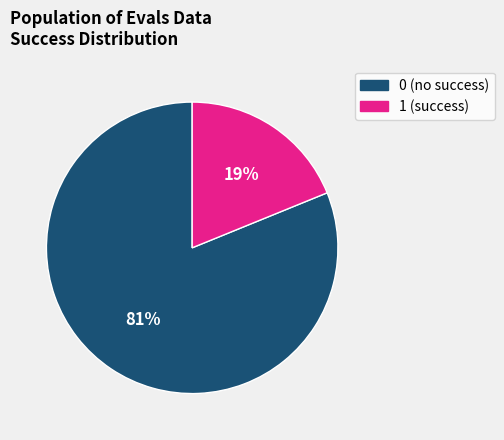

To the nearest percent, what percentage of the pie is 1?

19%